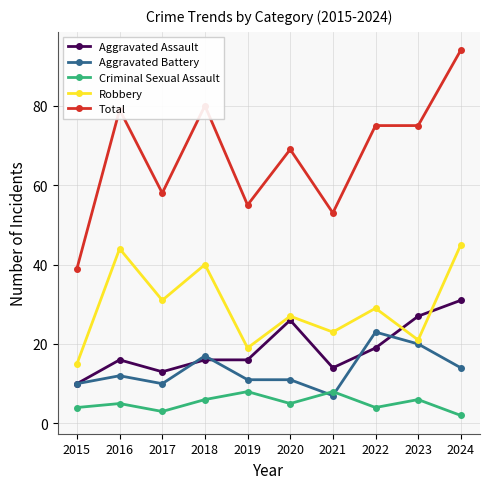

What is the average value of the Criminal Sexual Assault series?

5